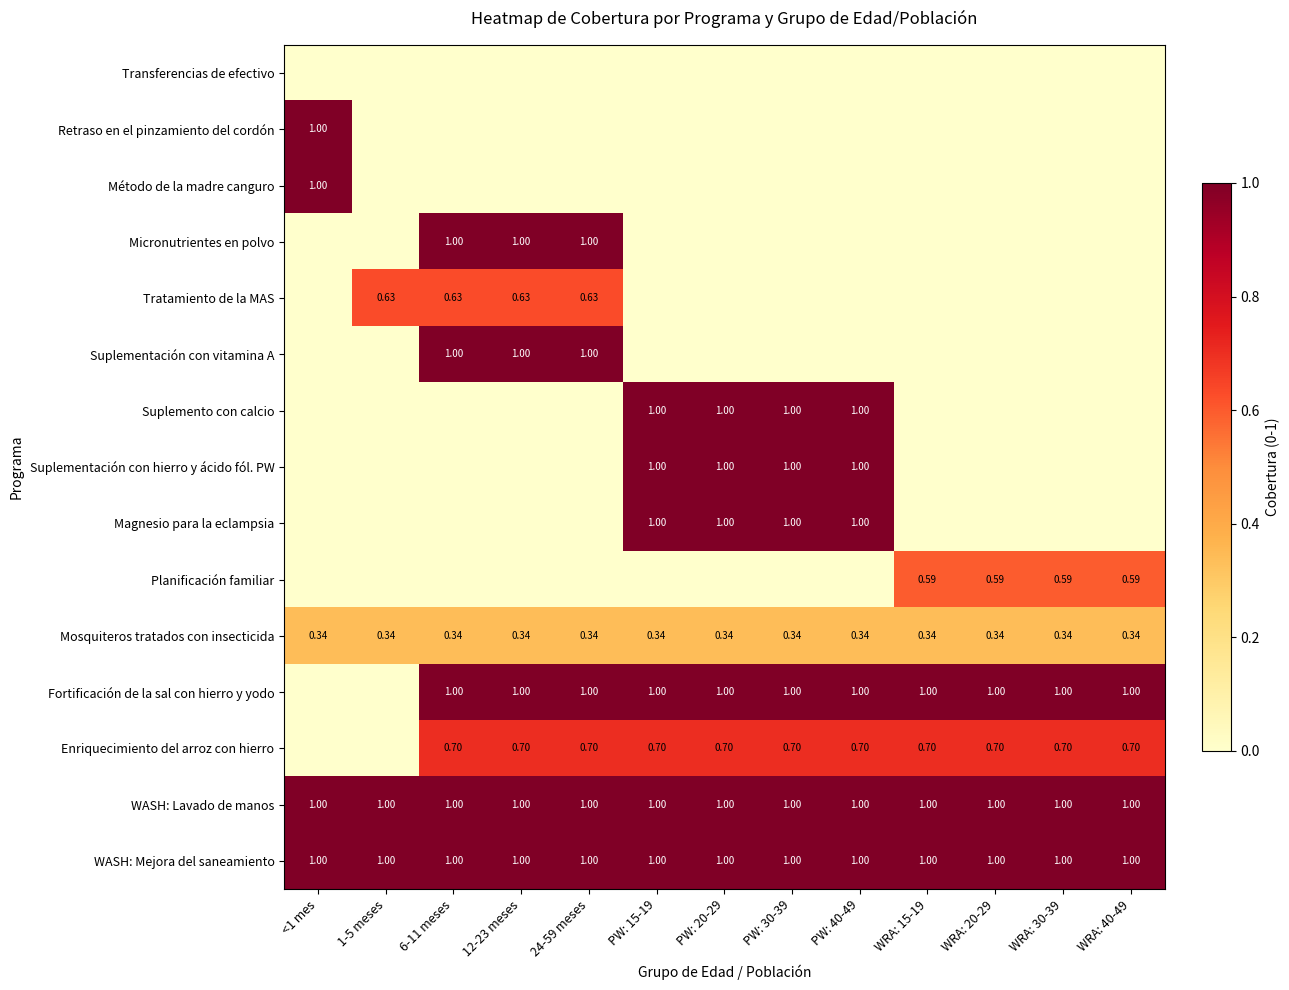

Which category has the lowest value across all series?

<1 mes